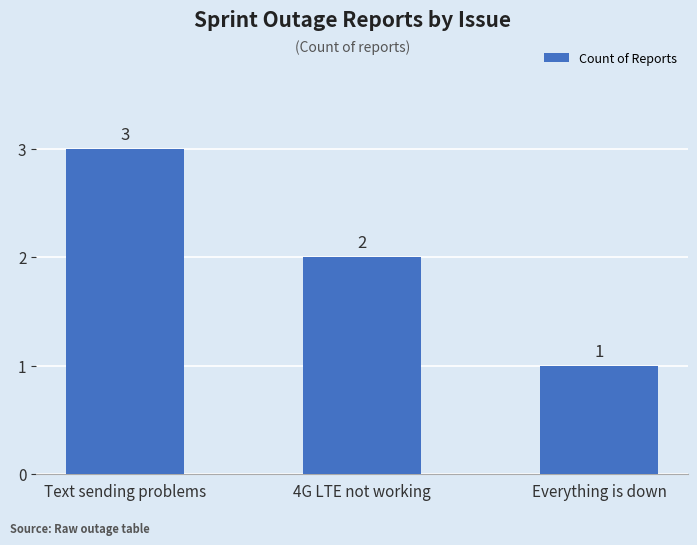

The chart shows a value of 2 at Text sending problems. True or false?

False